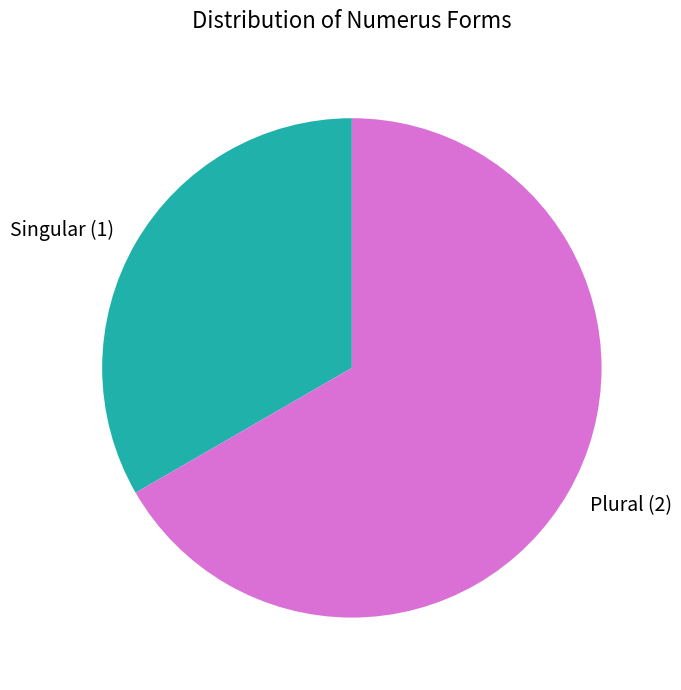

Is the sum of Plural (2) and Singular (1) greater than half?

Yes